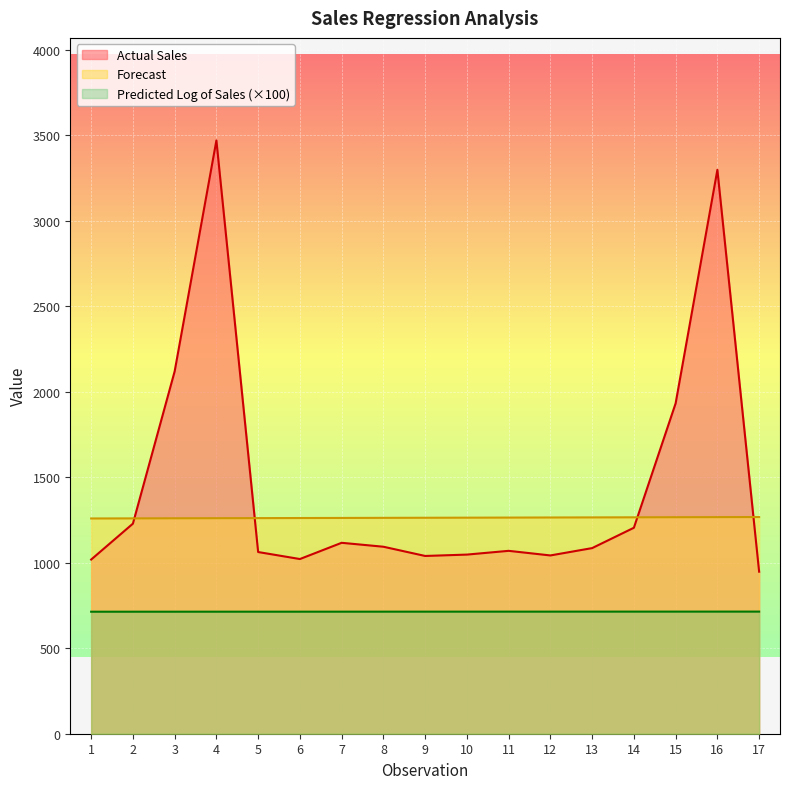

What is the minimum value shown in the chart?

713.8